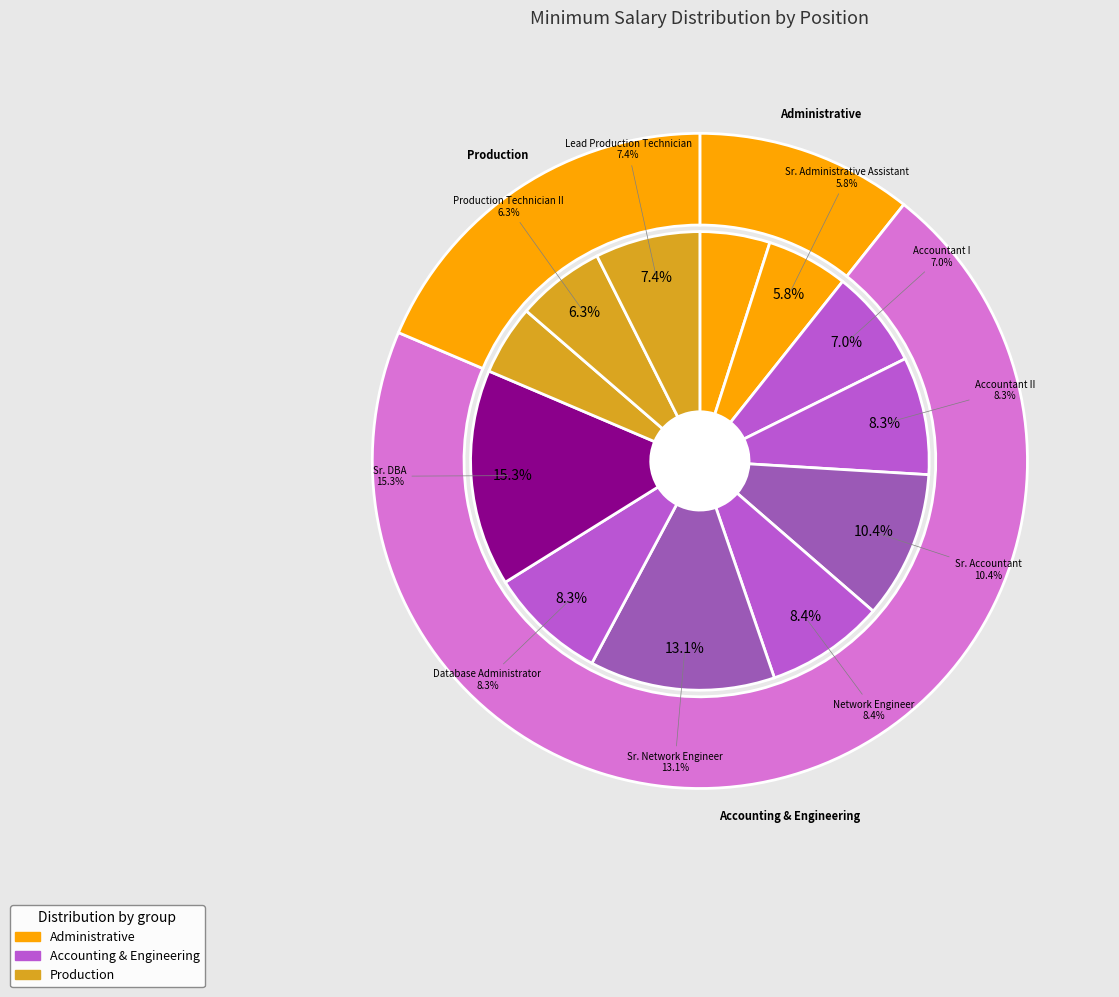

What portion of the pie excludes Administrative Assistant?

95.1%